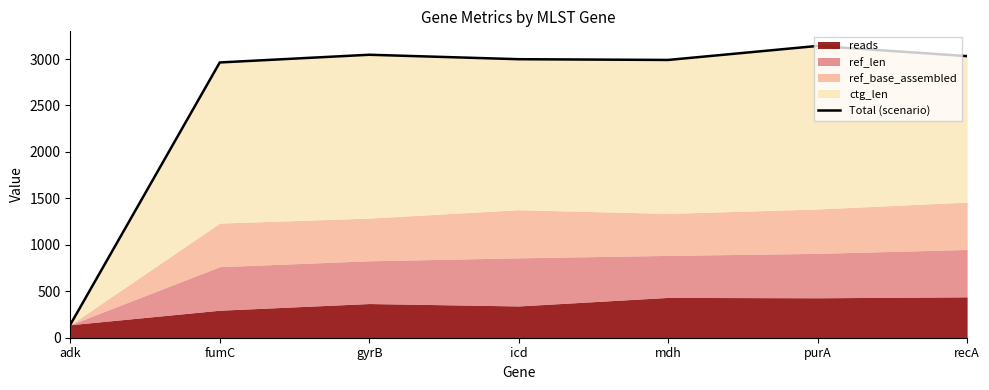

How many interior local valleys (lower than both neighbors) does the data have?

1